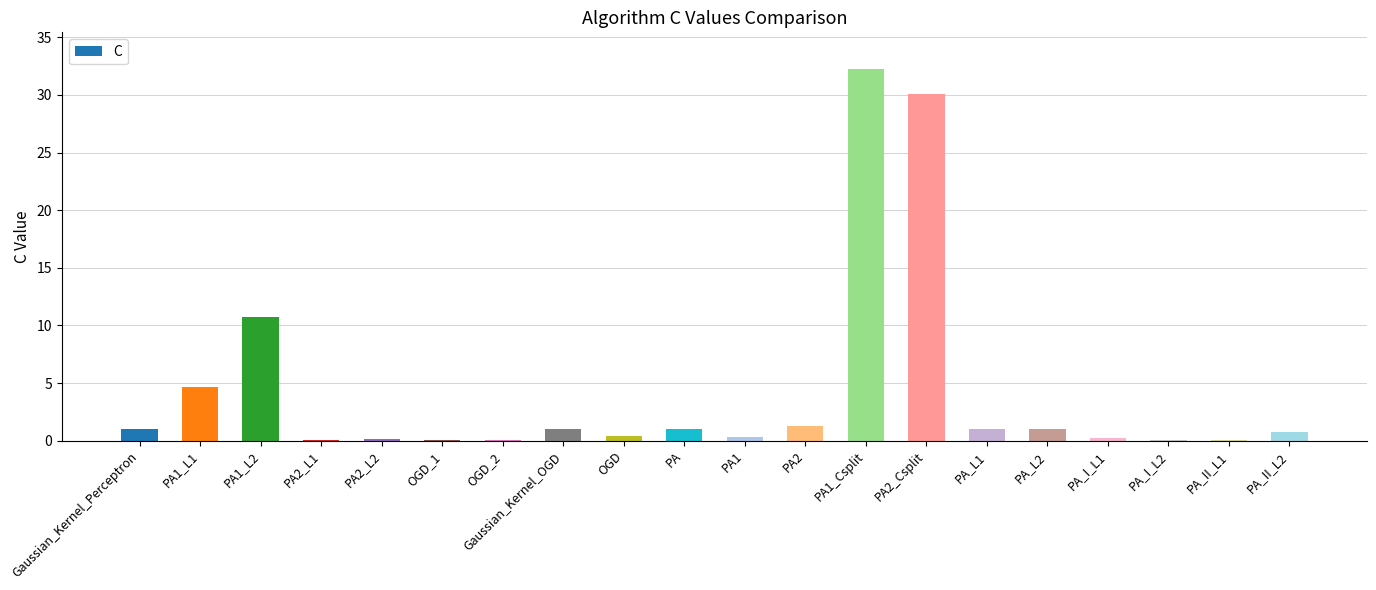

At which label is the value closest to 16?

PA1_L2